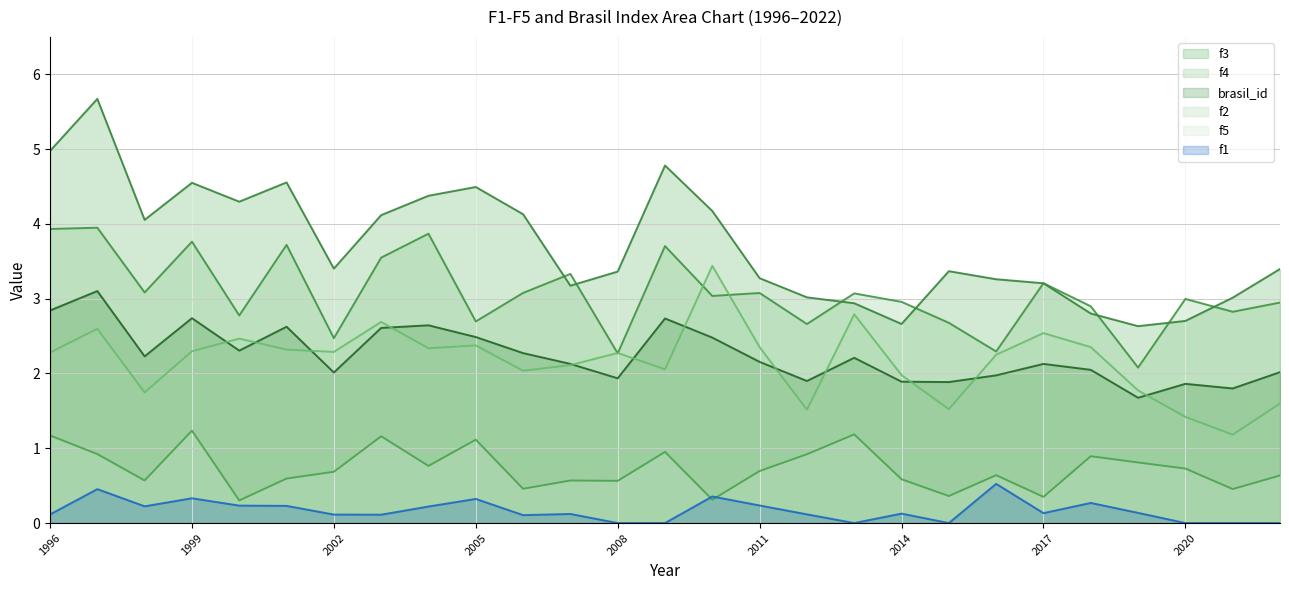

Where does the f3 series first go above 3?

1996